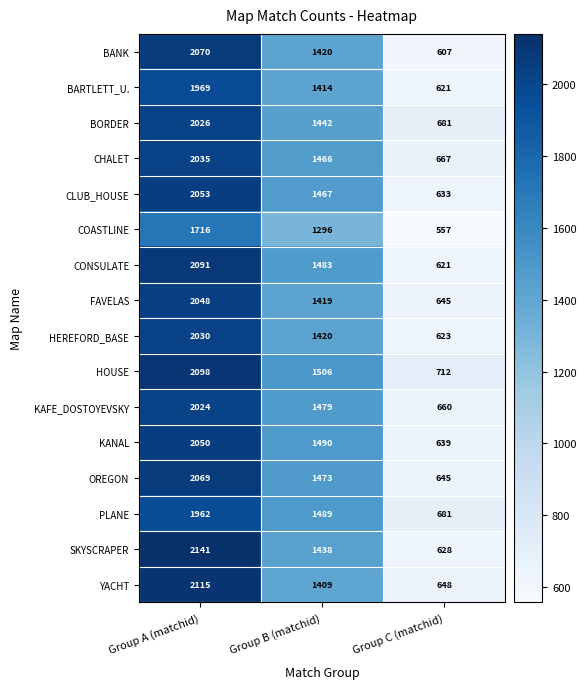

Which category has the highest value in the PLANE series?

Group A (matchid)